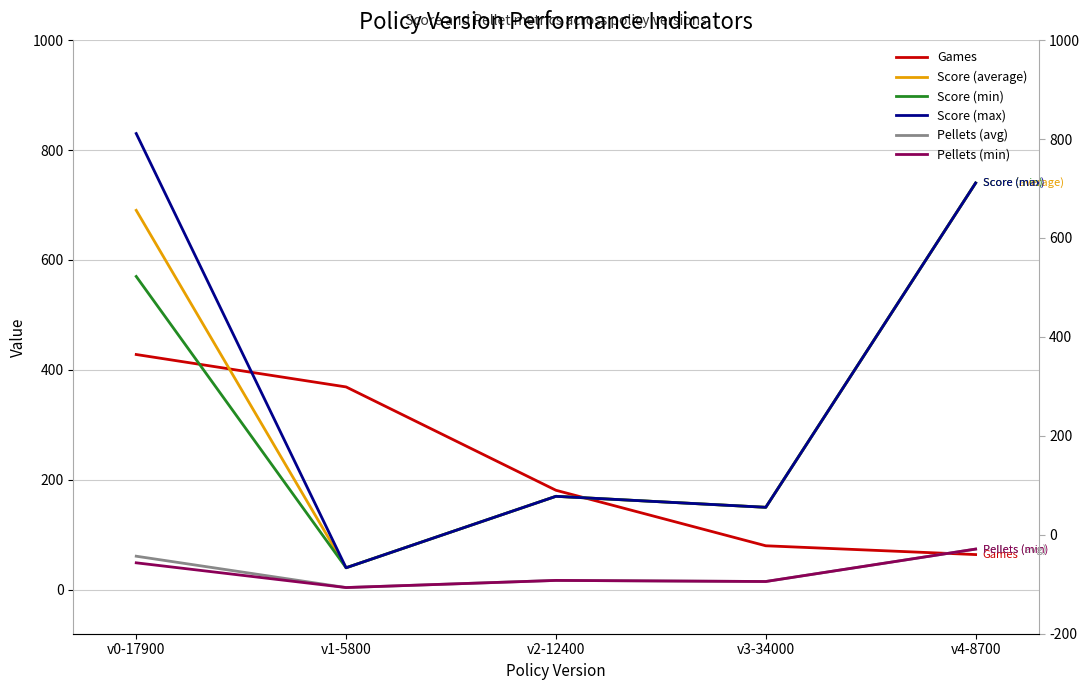

Where is the first local maximum for Score (max)?

v2-12400